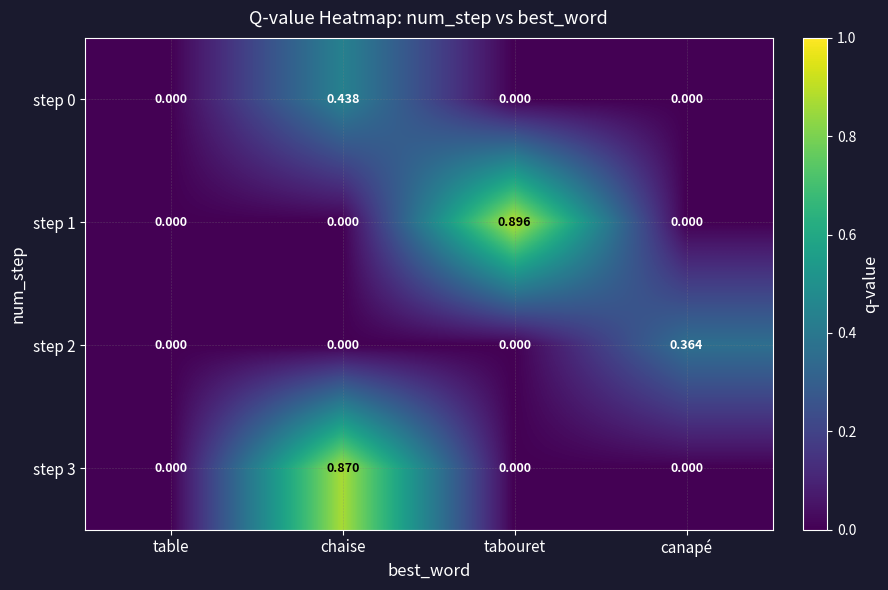

At which category is the sum across all series the highest?

chaise